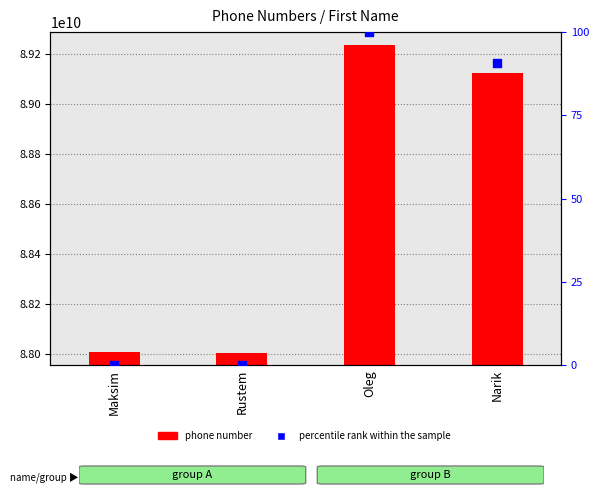

Which series has the largest total across all categories?

phone number